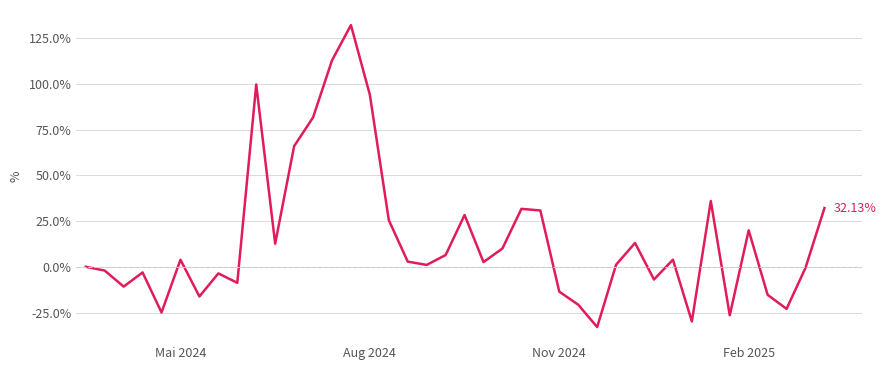

What is the difference between the maximum and minimum values?

165.2